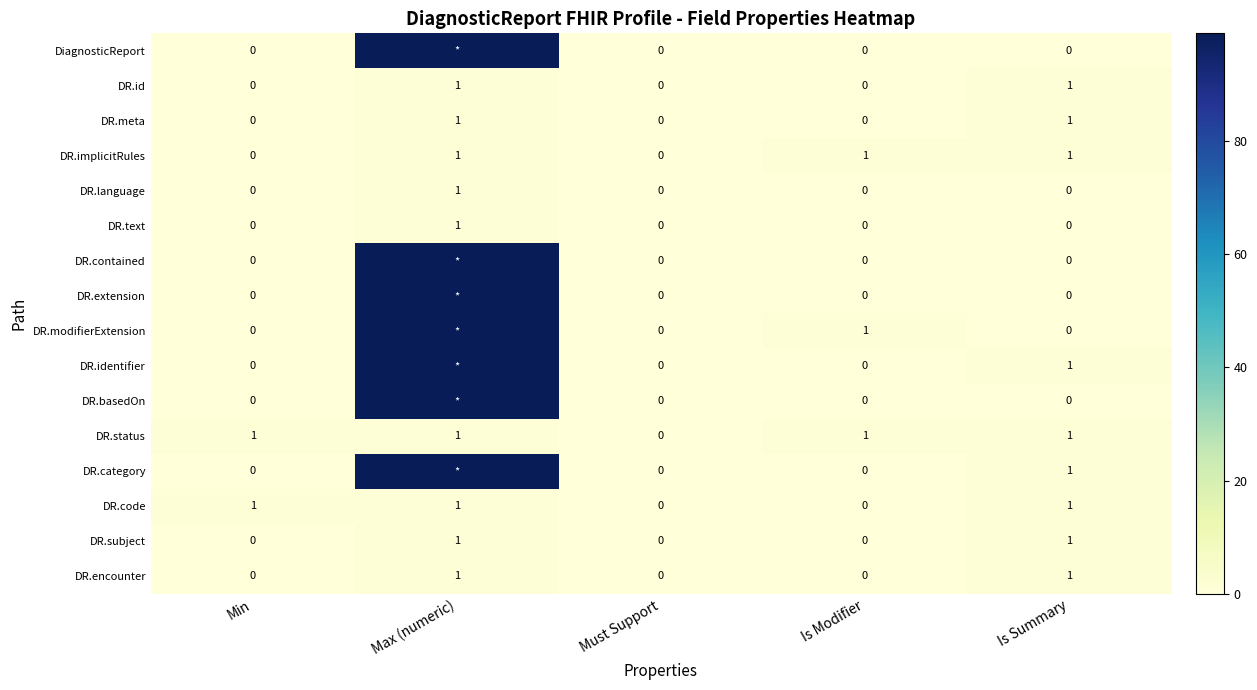

Is the value of DR.extension at Must Support greater than the value of DR.implicitRules at Is Summary?

No